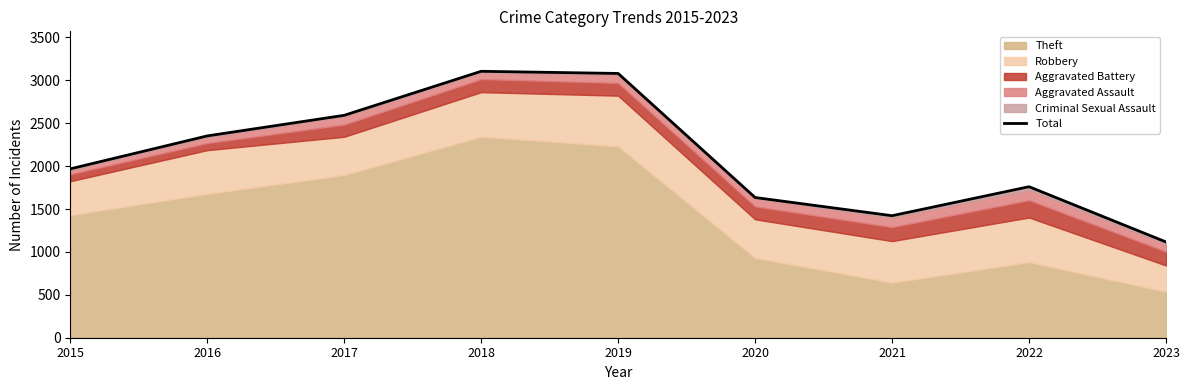

Reading left to right, list all the values displayed in this chart.

1968	2352	2592	3105	3080	1634	1422	1760	1116